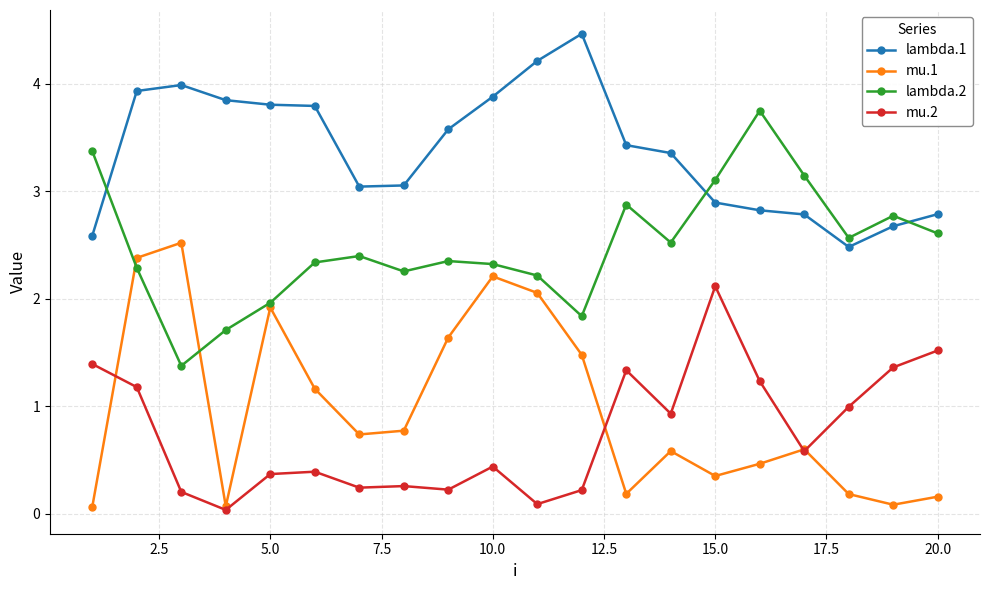

True or false: lambda.1 and mu.2 intersect in this chart.

False